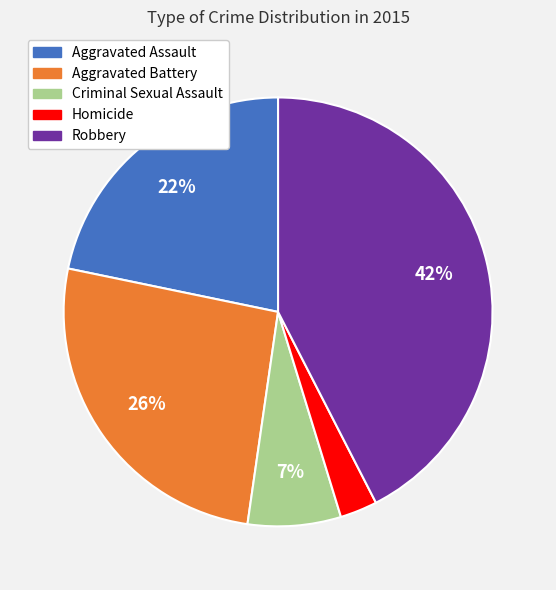

Count the number of slices in the pie.

5